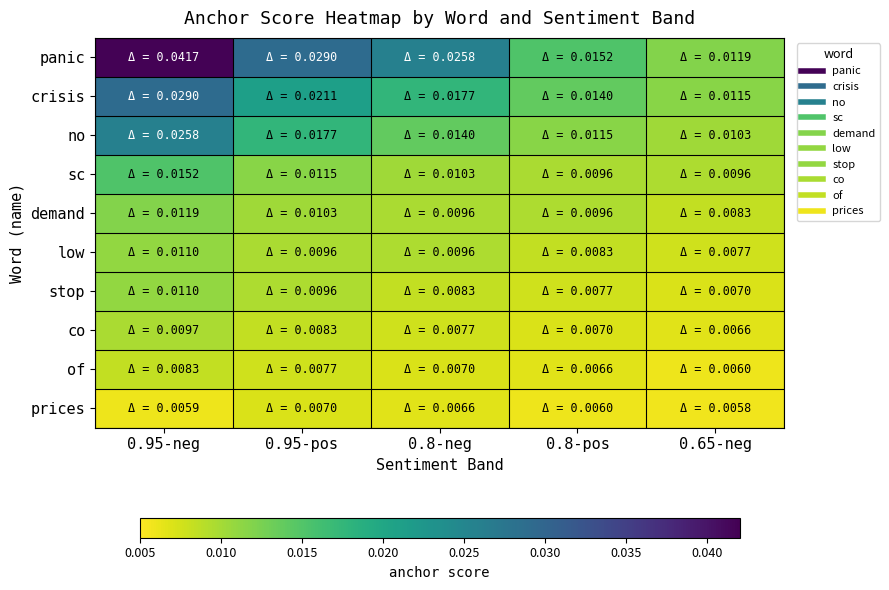

List the series in order of their peak value, lowest first.

prices, of, co, stop, low, demand, sc, no, crisis, panic